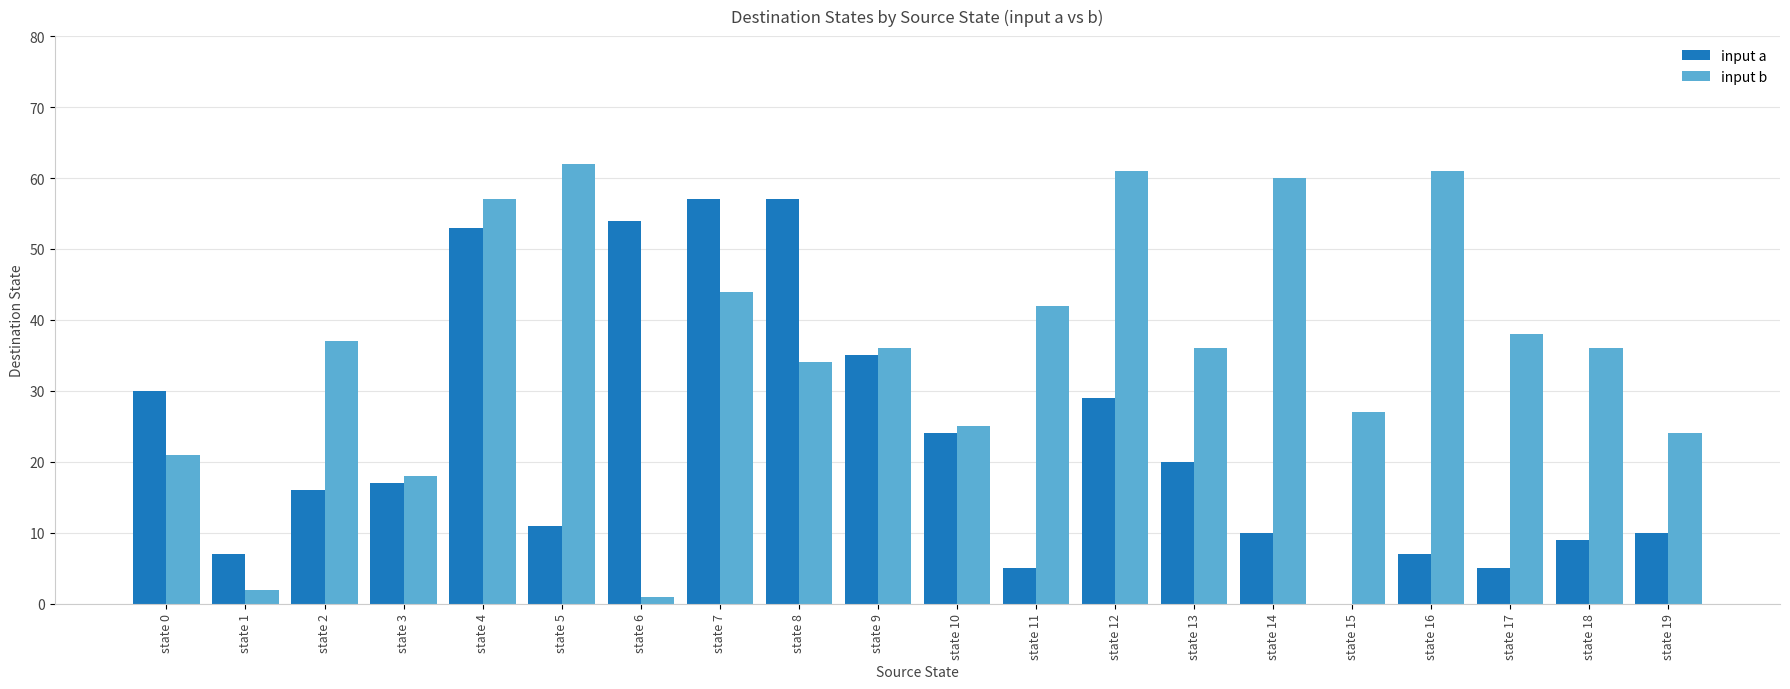

How many series are shown in this chart?

2